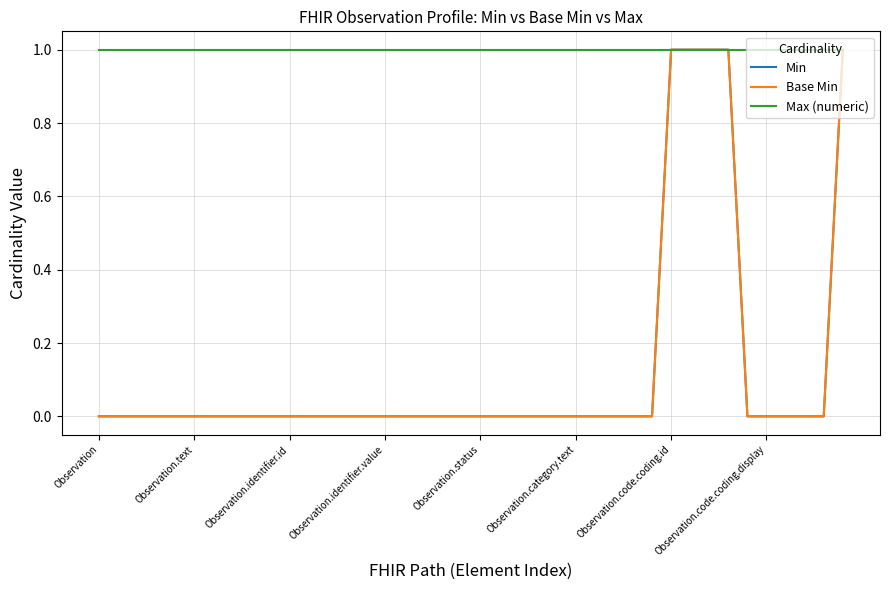

What is the difference between the second highest and second lowest values in the Min series?

1